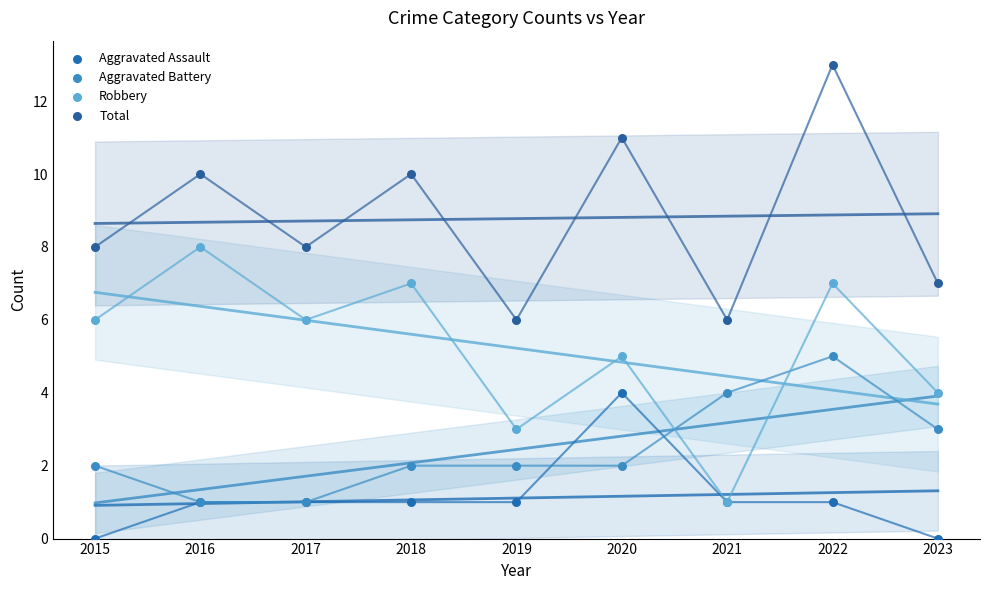

Which series has the largest Y range (max minus min)?

Robbery